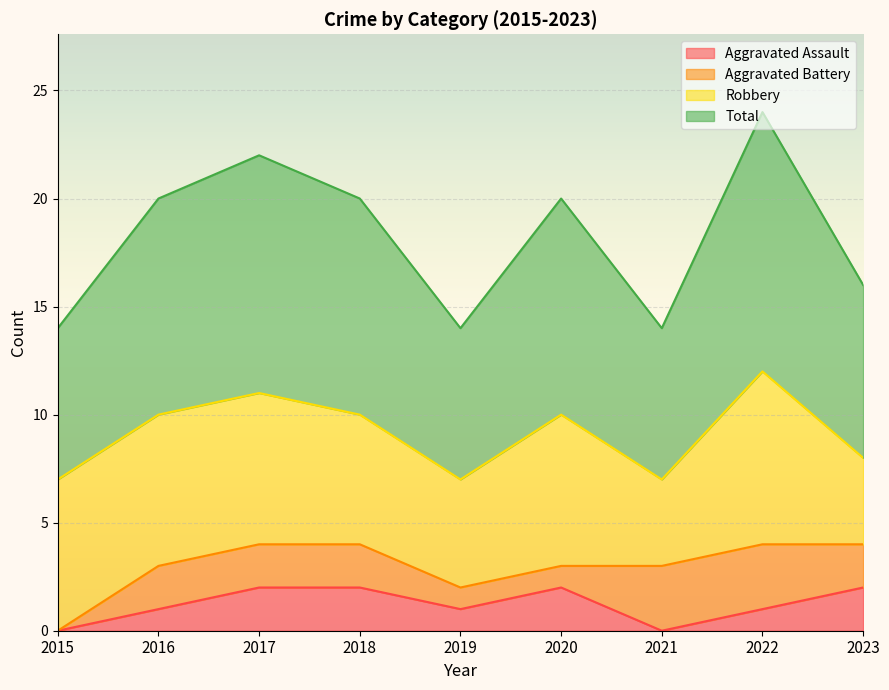

List the labels in order of Total value, smallest first.

2015, 2019, 2021, 2023, 2016, 2018, 2020, 2017, 2022